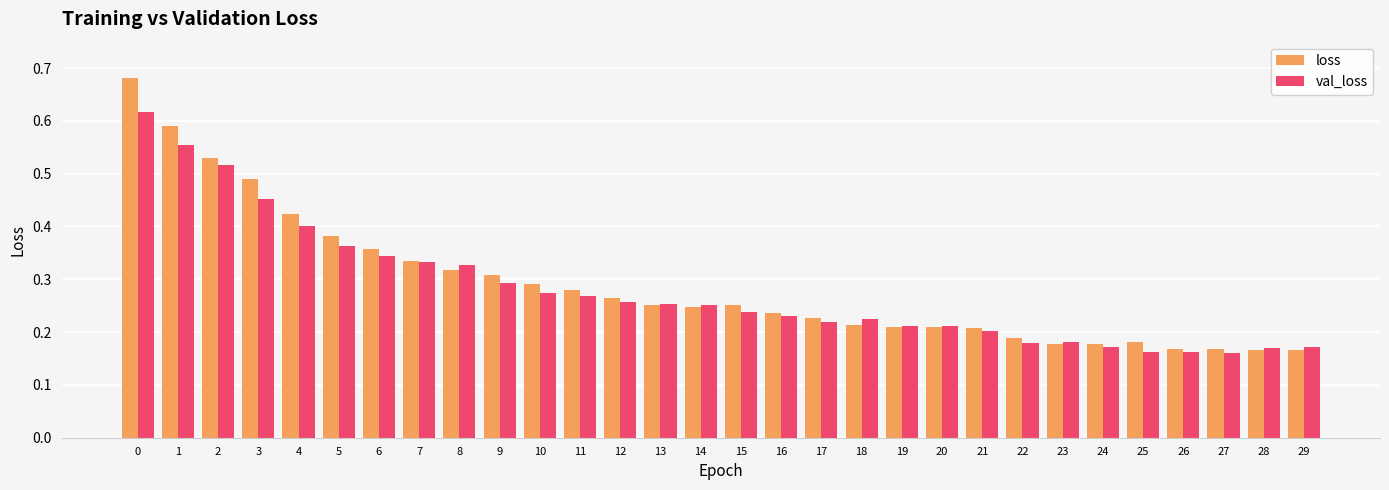

Count the val_loss values in the range 0 to 1.

30